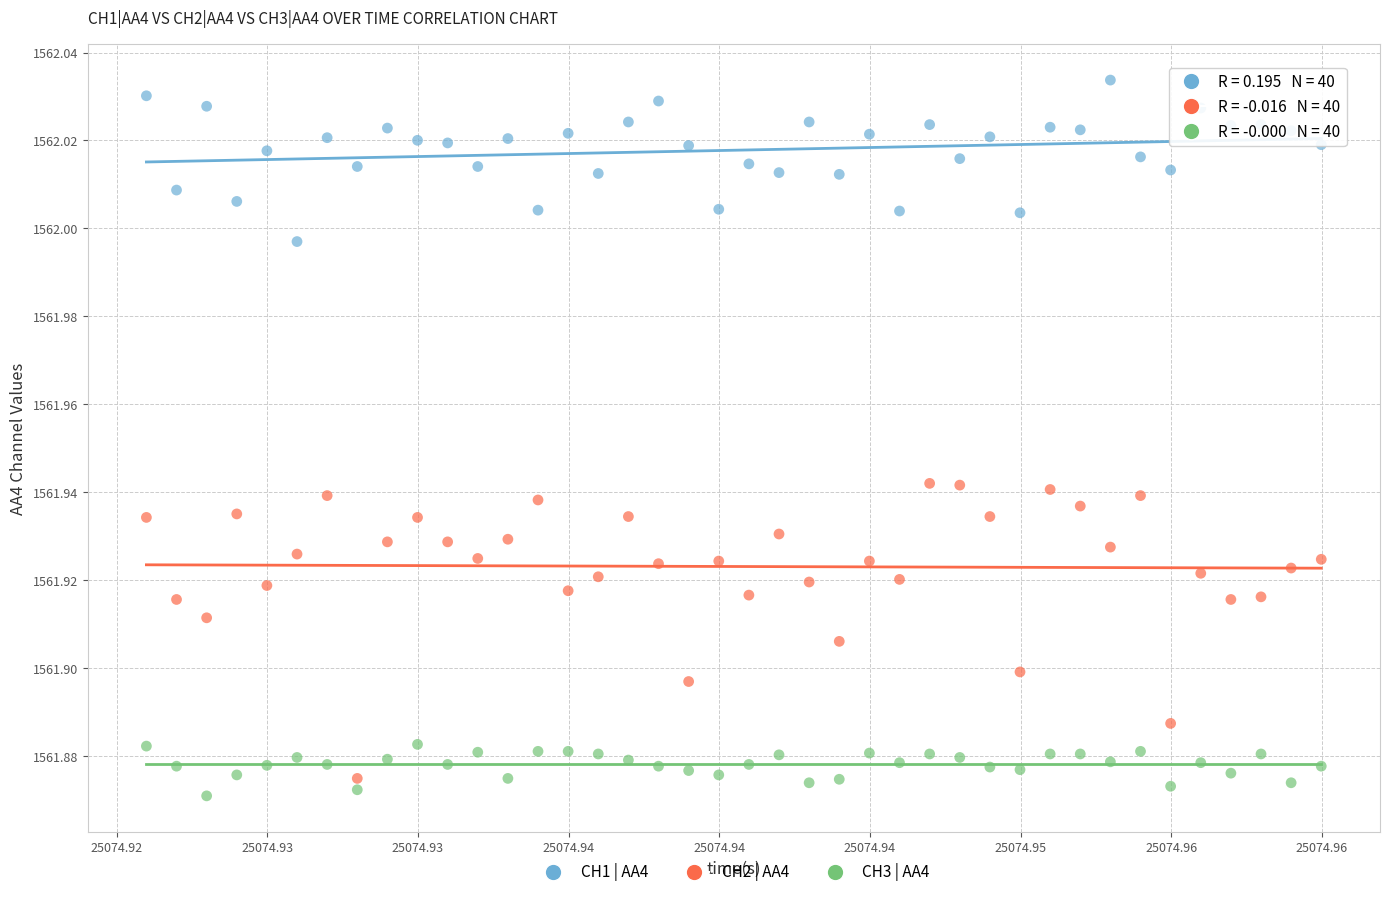

Which series reaches the maximum Y coordinate?

CH1 | AA4